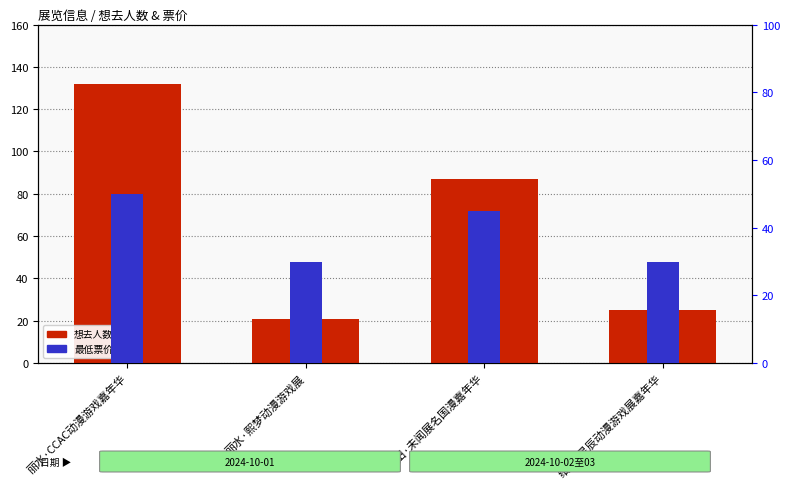

Is the value of 想去人数 at 青田·未闻展名国漫嘉年华 greater than the value of 最低票价 at 丽水·熙梦动漫游戏展?

Yes